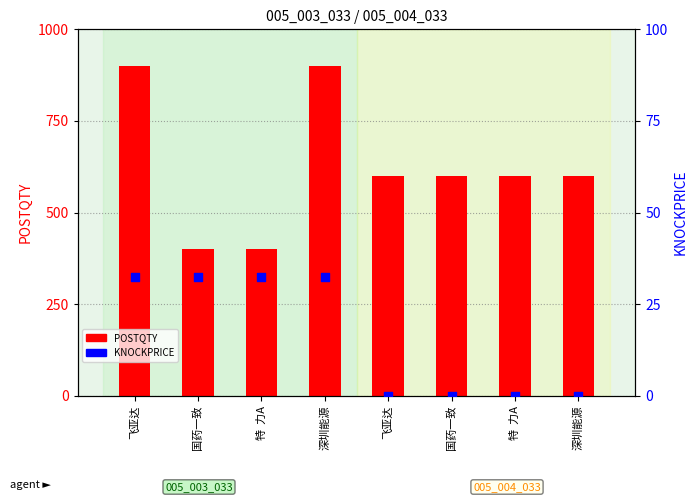

Which series reaches the minimum Y coordinate?

KNOCKPRICE